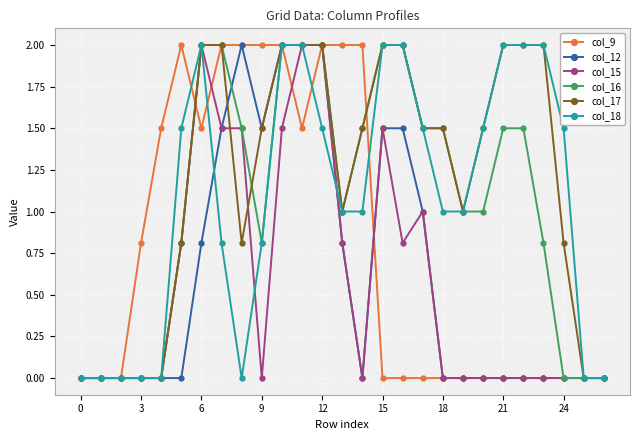

True or false: col_15 has more than 0 points higher than both neighbors.

True